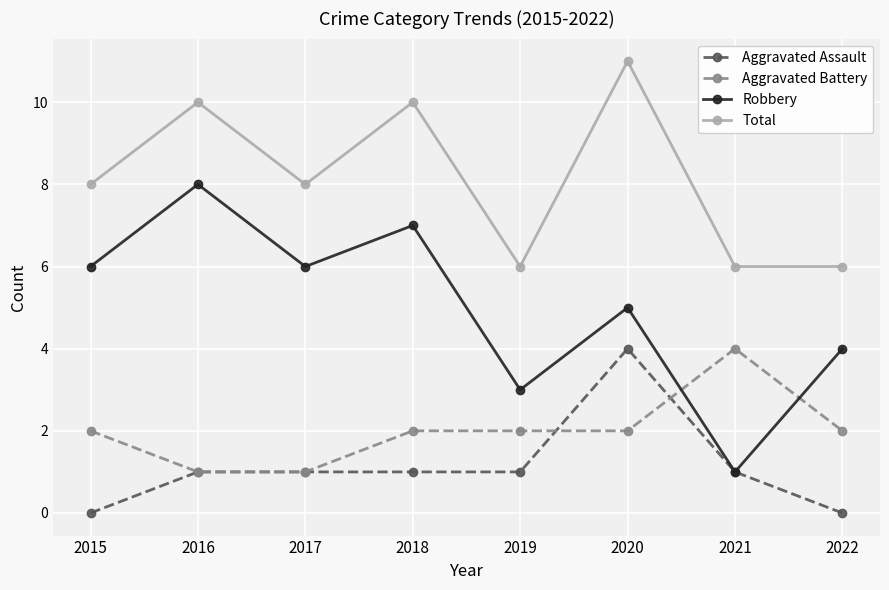

What is the difference between the highest and lowest values at 2015?

8